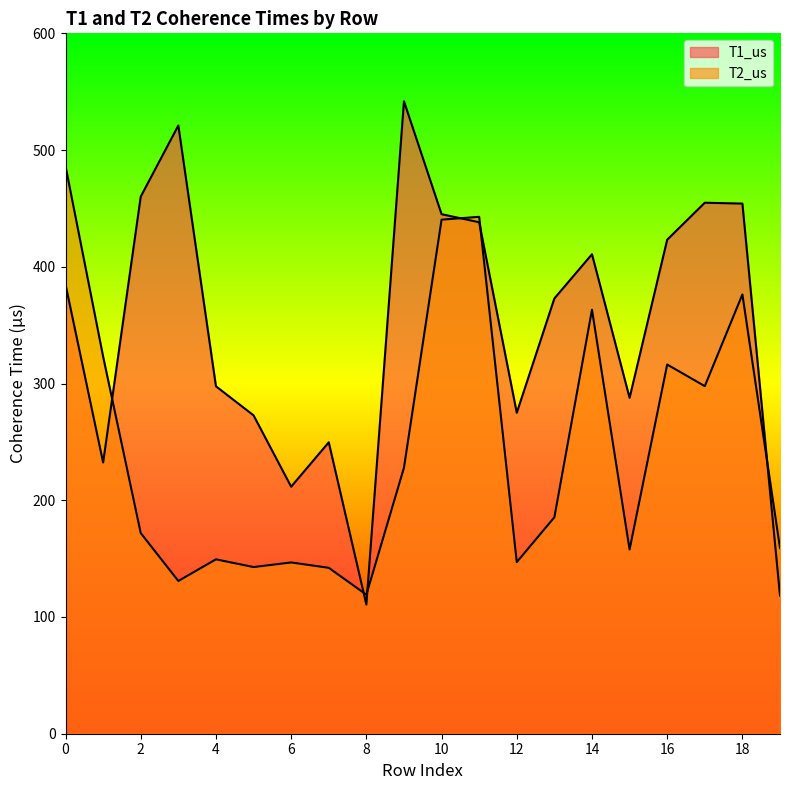

Reading right to left, list all the values displayed in this chart.

T1_us: 19=118.4	18=454.2	17=454.9	16=423.2	15=287.7	14=410.8	13=372.9	12=274.9	11=438.2	10=445.1	9=541.8	8=110.6	7=249.6	6=211.6	5=272.7	4=297.6	3=521.1	2=460.2	1=232.3	0=384.8
T2_us: 19=159.1	18=376.3	17=297.8	16=316.3	15=157.8	14=363.2	13=185.4	12=147.0	11=442.8	10=440.4	9=227.9	8=119.1	7=142.1	6=146.7	5=142.8	4=149.4	3=130.9	2=171.9	1=323.1	0=486.2